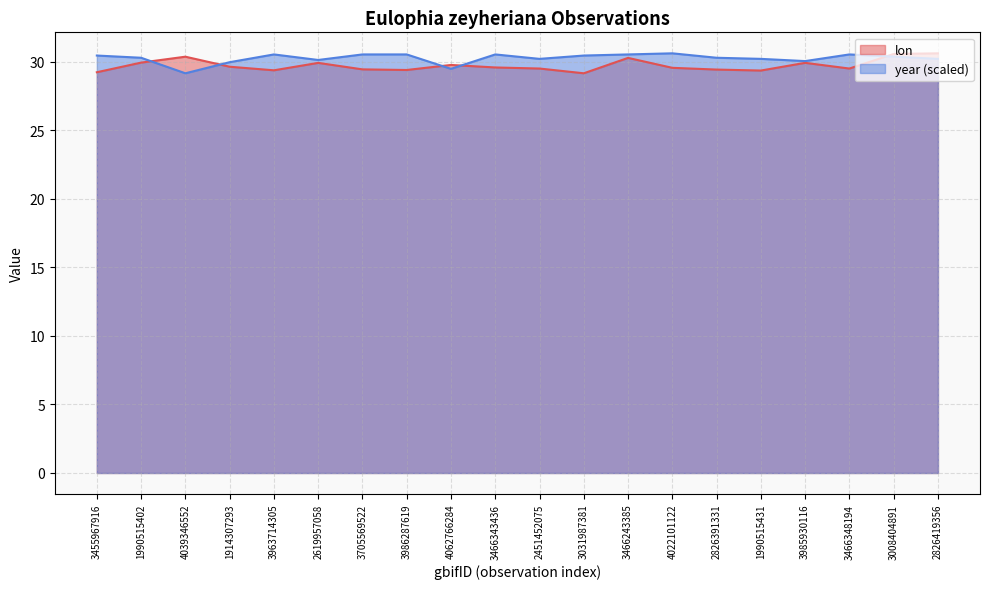

Which category has the lowest value in the lon series?

3031987381